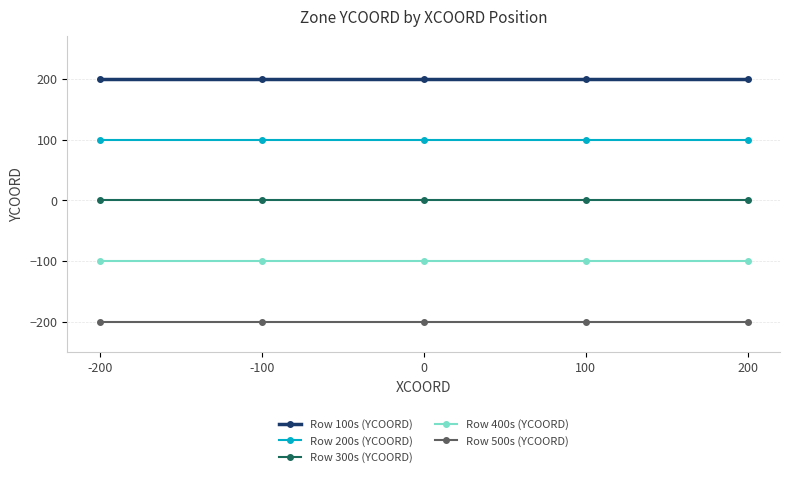

Reading left to right, transcribe all the data shown in this chart.

Row 100s (YCOORD): 200	200	200	200	200
Row 200s (YCOORD): 100	100	100	100	100
Row 300s (YCOORD): 0	0	0	0	0
Row 400s (YCOORD): -100	-100	-100	-100	-100
Row 500s (YCOORD): -200	-200	-200	-200	-200